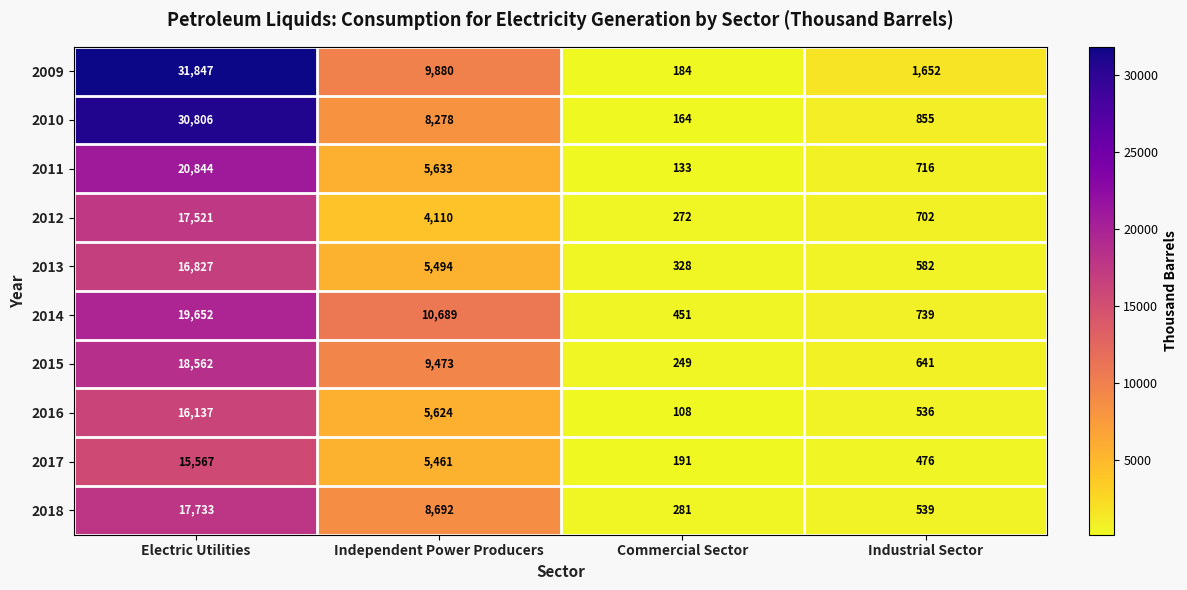

What value does the 2009 series have at Industrial Sector, to the nearest 50?

1650